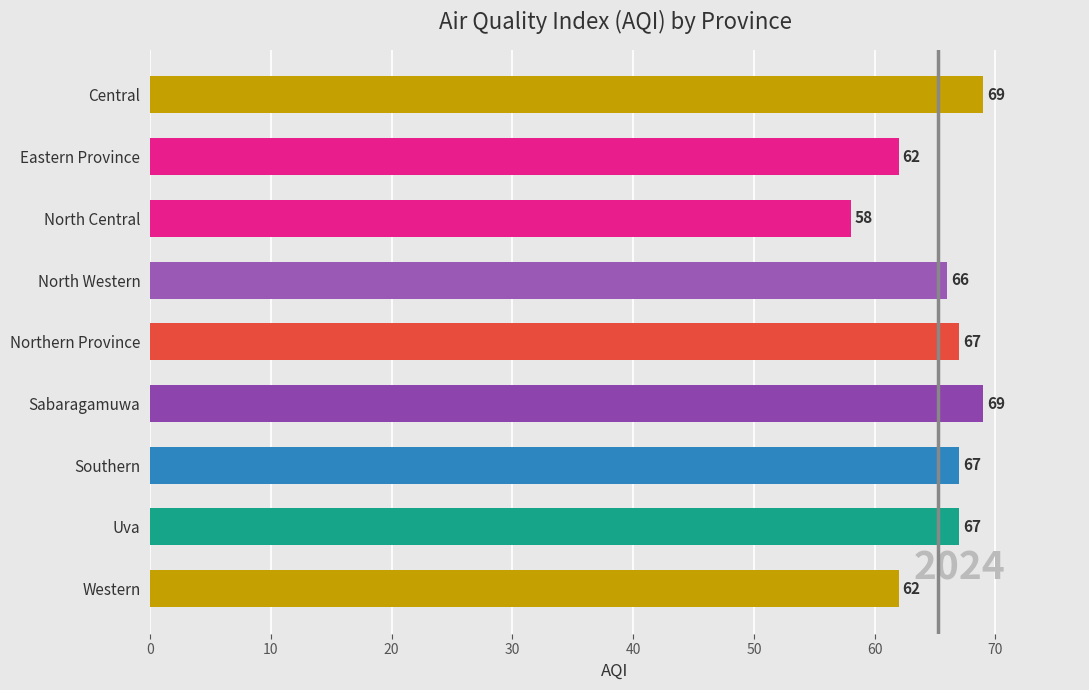

How many bars are there in total?

9